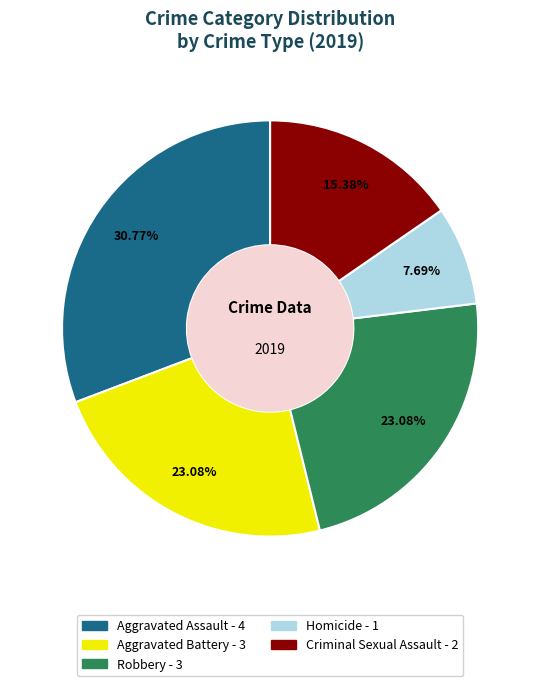

How many segments does this pie chart have?

5